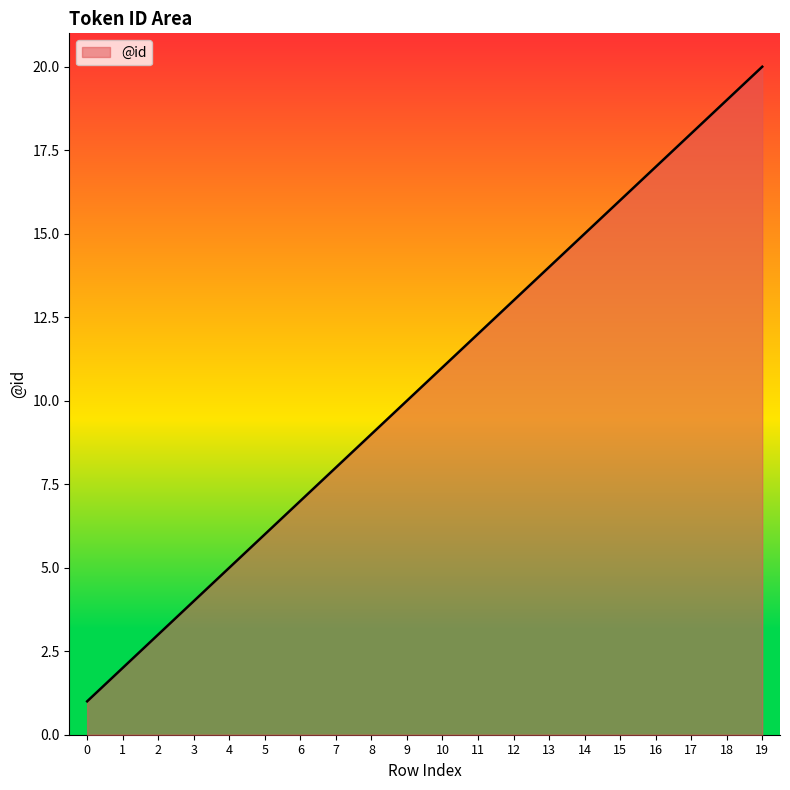

The chart shows a value of 20 at 19. True or false?

True